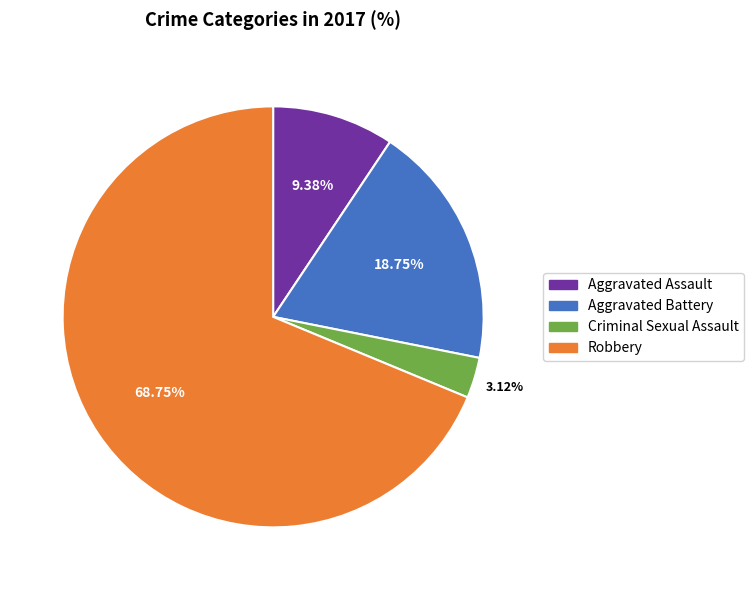

To the nearest percent, what percentage of the pie is Criminal Sexual Assault?

3%